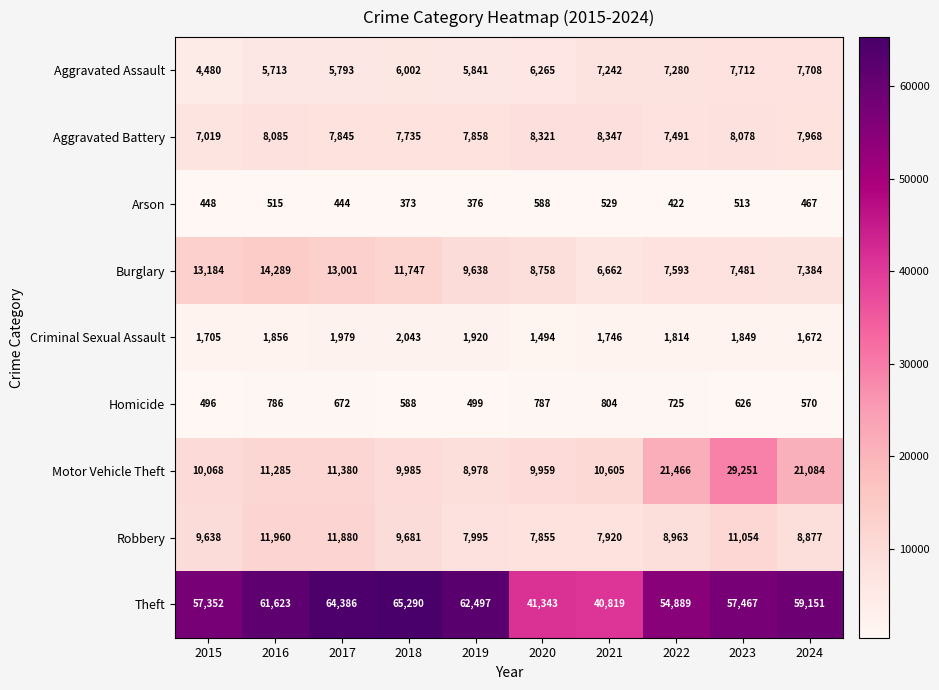

Rank the series by their maximum value, from highest to lowest.

Theft, Motor Vehicle Theft, Burglary, Robbery, Aggravated Battery, Aggravated Assault, Criminal Sexual Assault, Homicide, Arson